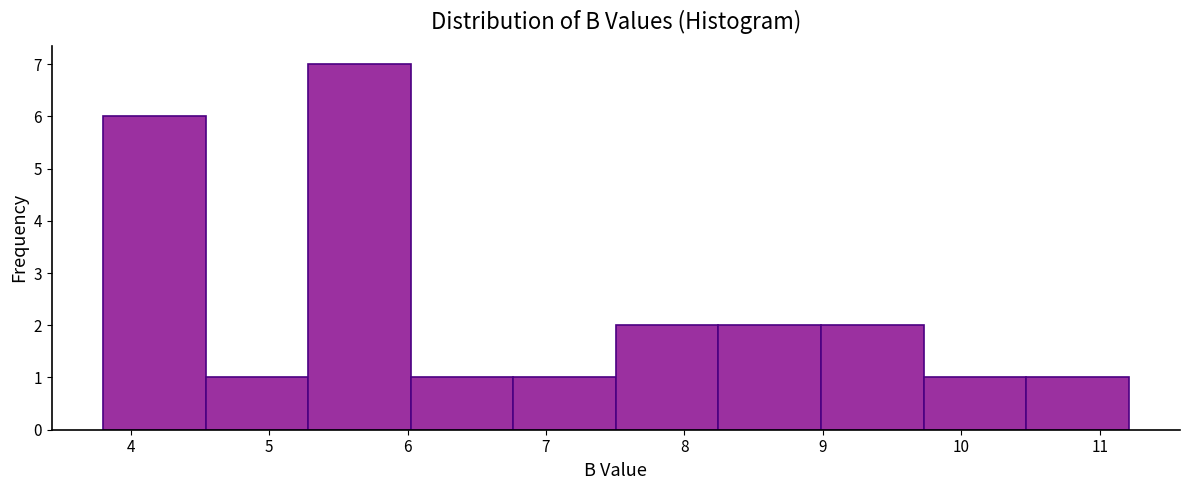

What is the height of the bar covering 7.5 to 8.2 on the x-axis? Neither the bar edges nor the heights are printed on the chart, so give them approximately, as read against the axes.

2